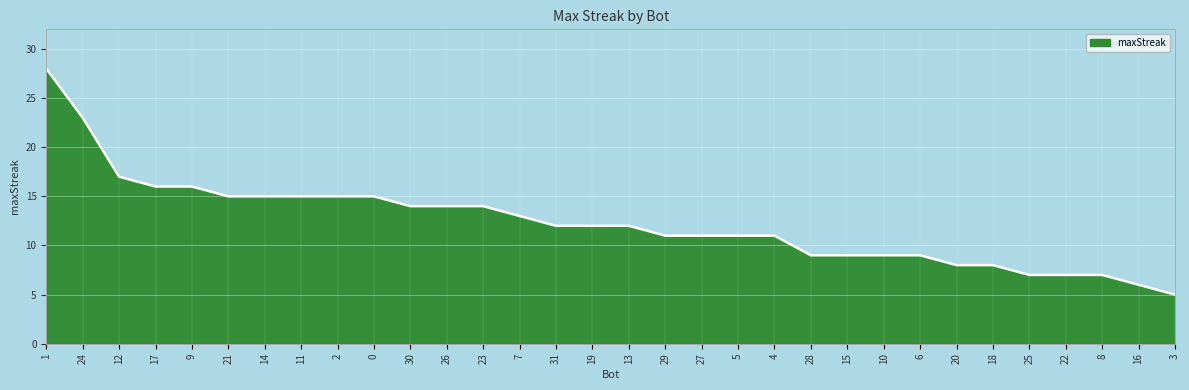

What is the smallest value displayed?

5